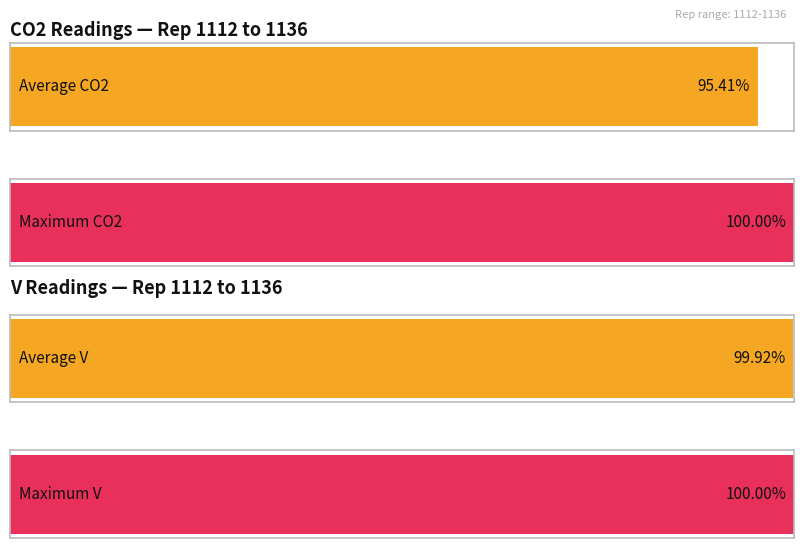

How many data points does each series have?

25